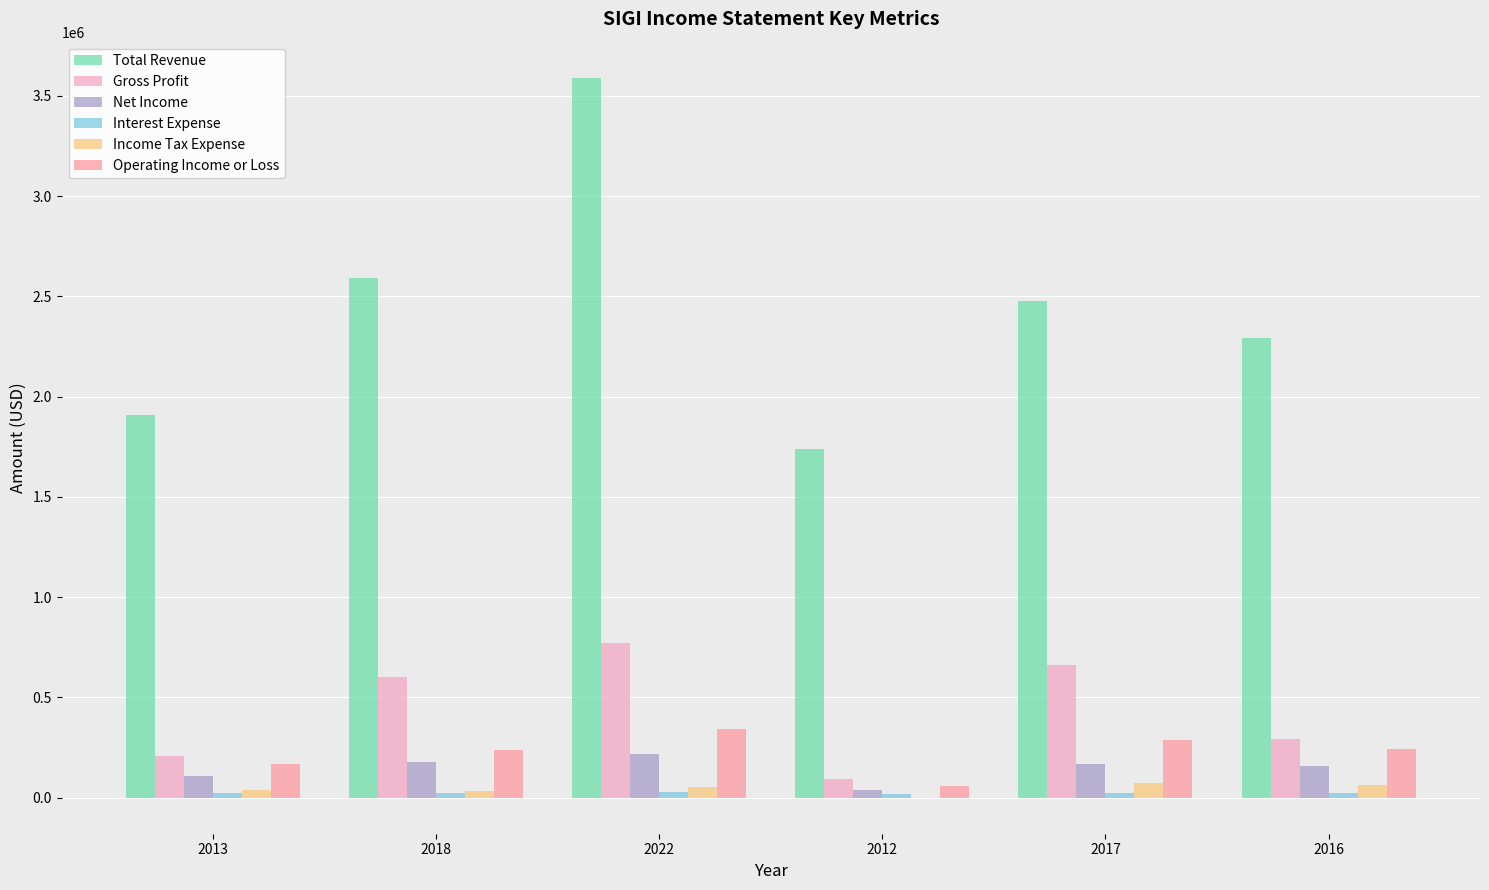

What is the sum of the Gross Profit values at 2012 and 2017?

751700